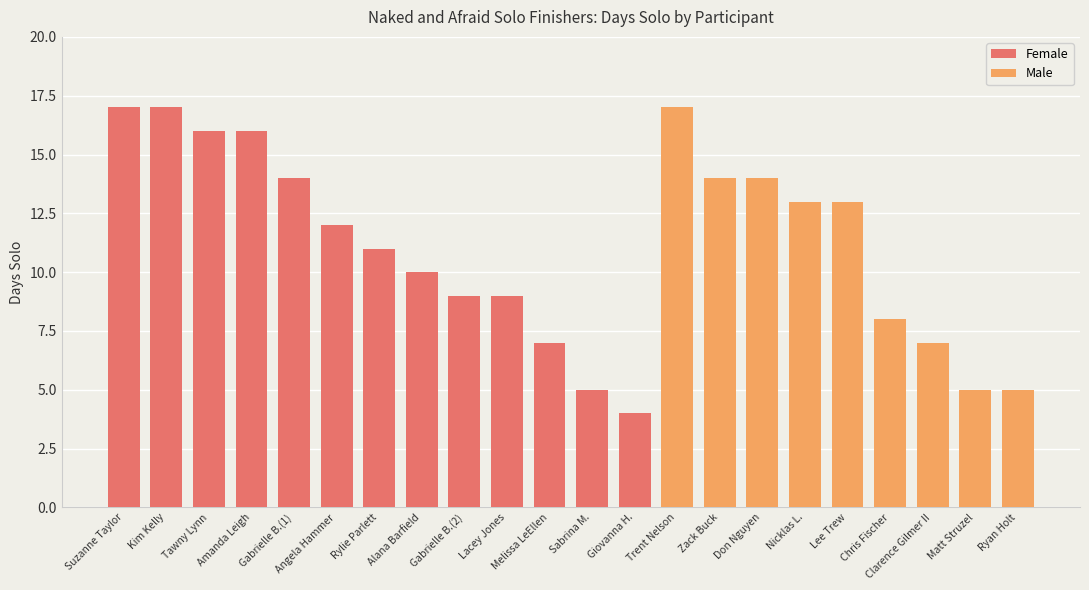

What is the difference between the second highest and second lowest values in the Female series?

12